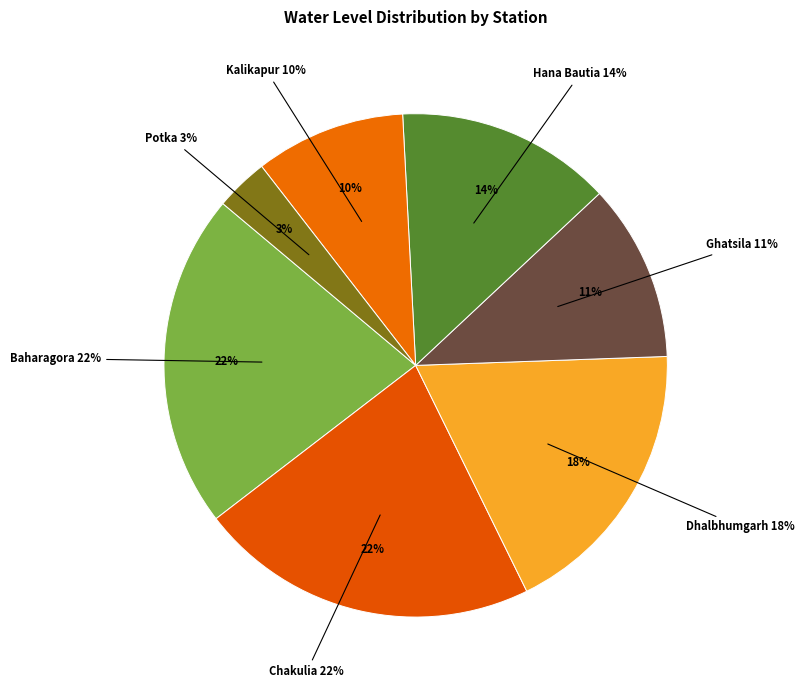

What is the change in value from Dhalbhumgarh to Potka?

-9.4